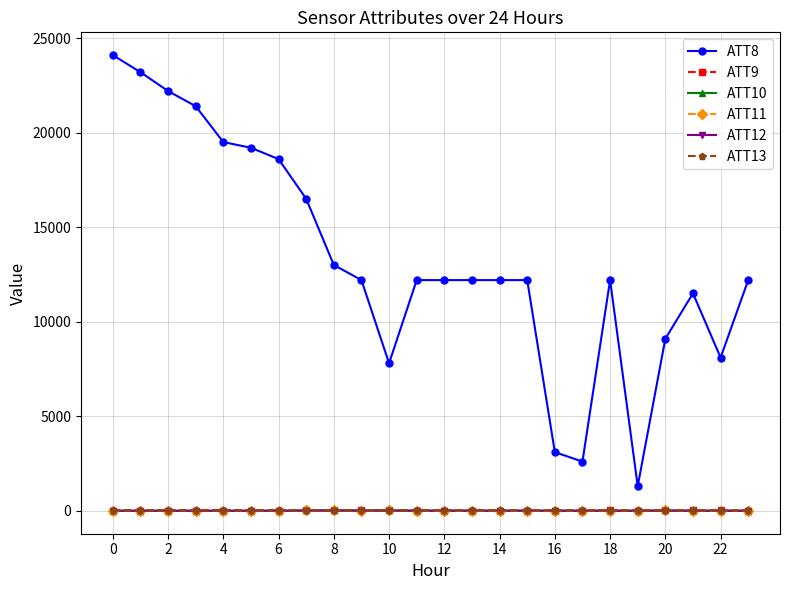

How many intersections are there between ATT9 and ATT12?

6